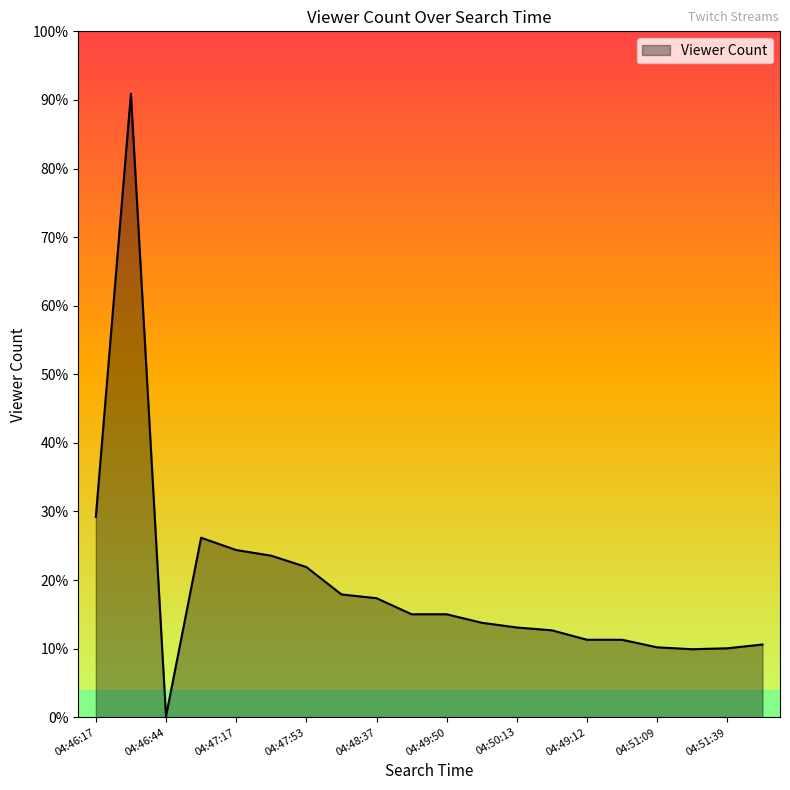

Where is the data nearest to the value 330?

04:46:17